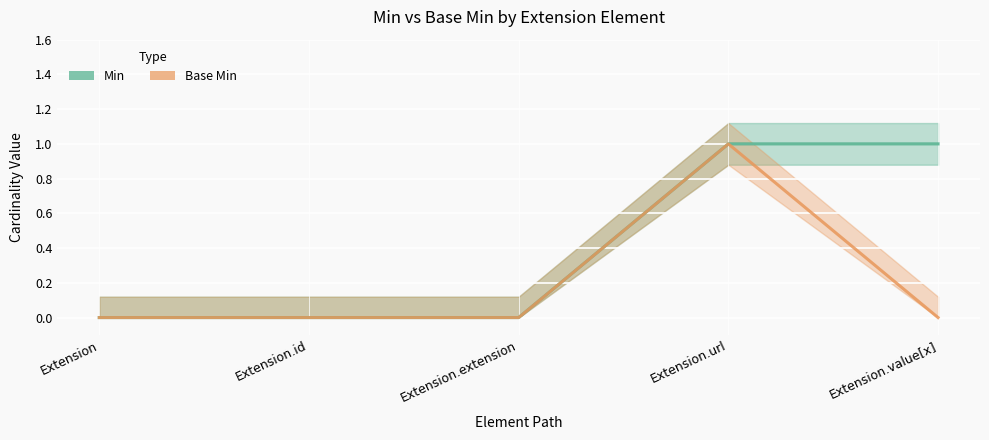

What is the sum of the Min values at Extension.url and Extension.id?

1